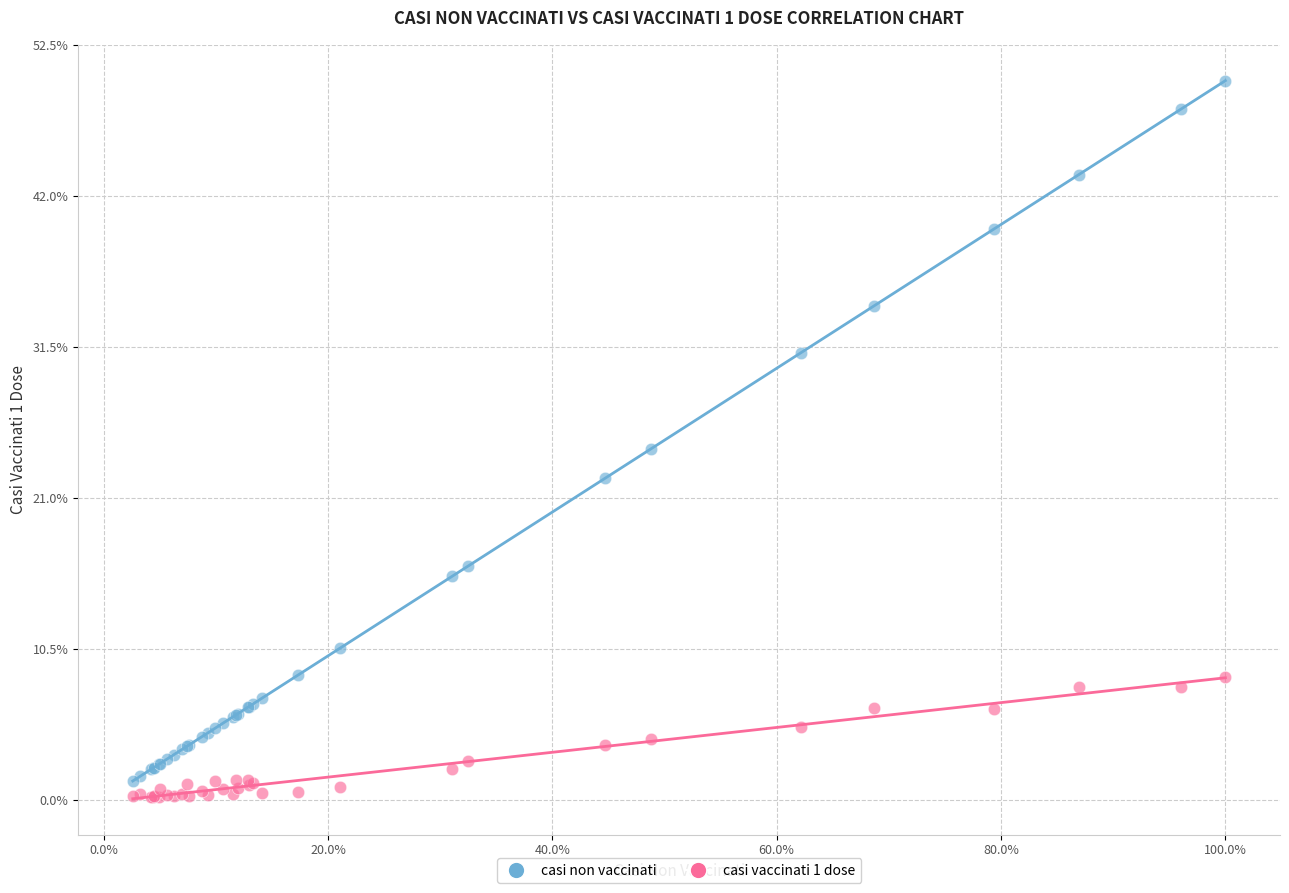

In the casi non vaccinati series, what Y value is closest to 25?

24.4